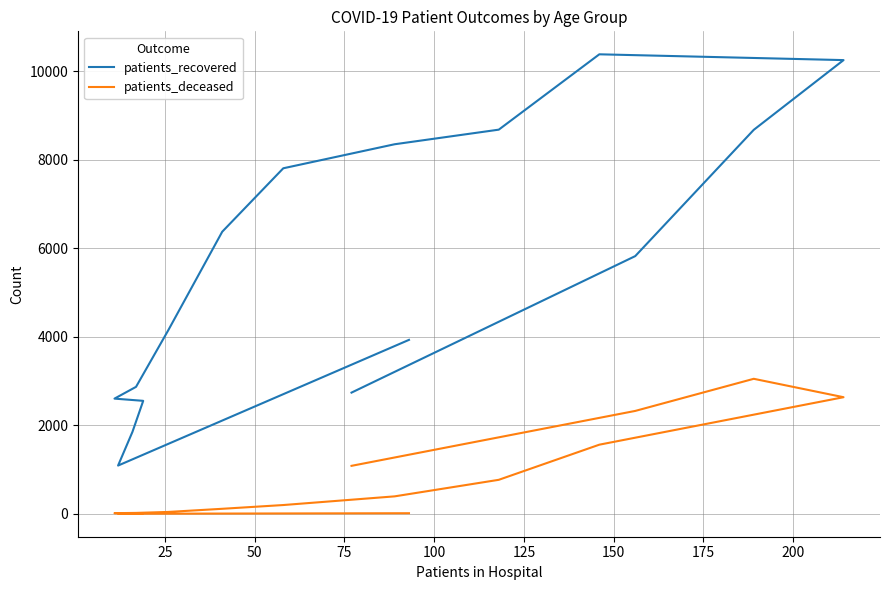

Which series has the largest total across all categories?

patients_recovered